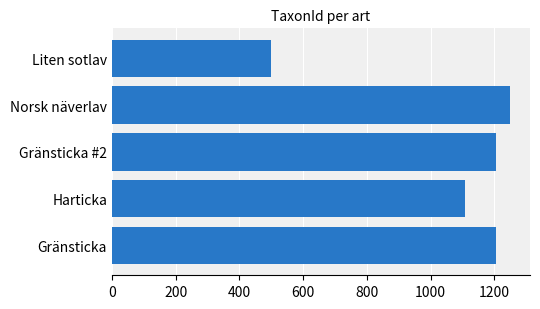

What is the greatest value displayed?

1249